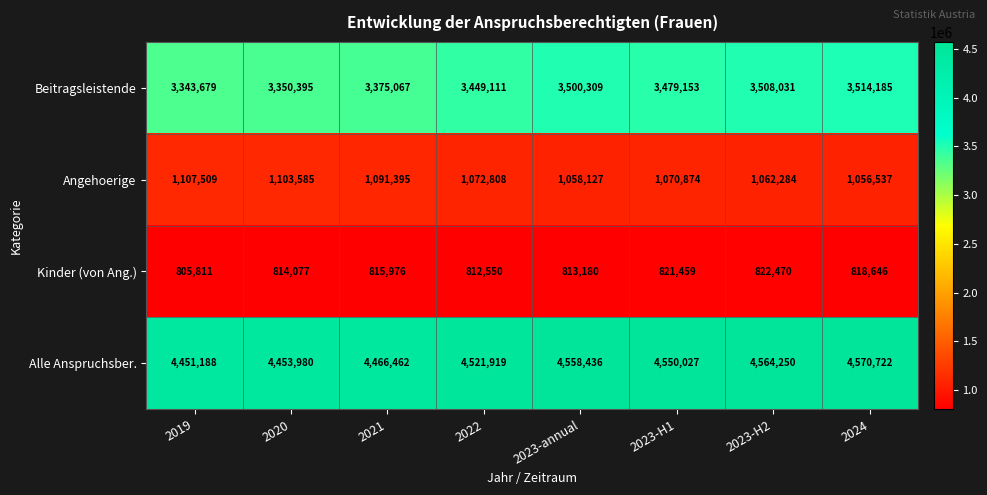

Between 2020 and 2023-H2, which series saw the biggest shift?

Beitragsleistende